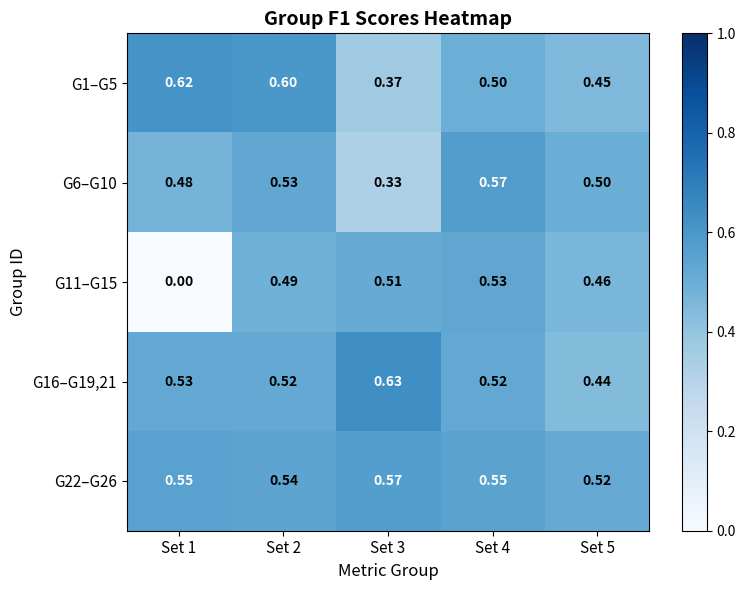

Is the value of G22–G26 at Set 2 greater than the value of G11–G15 at Set 2?

Yes